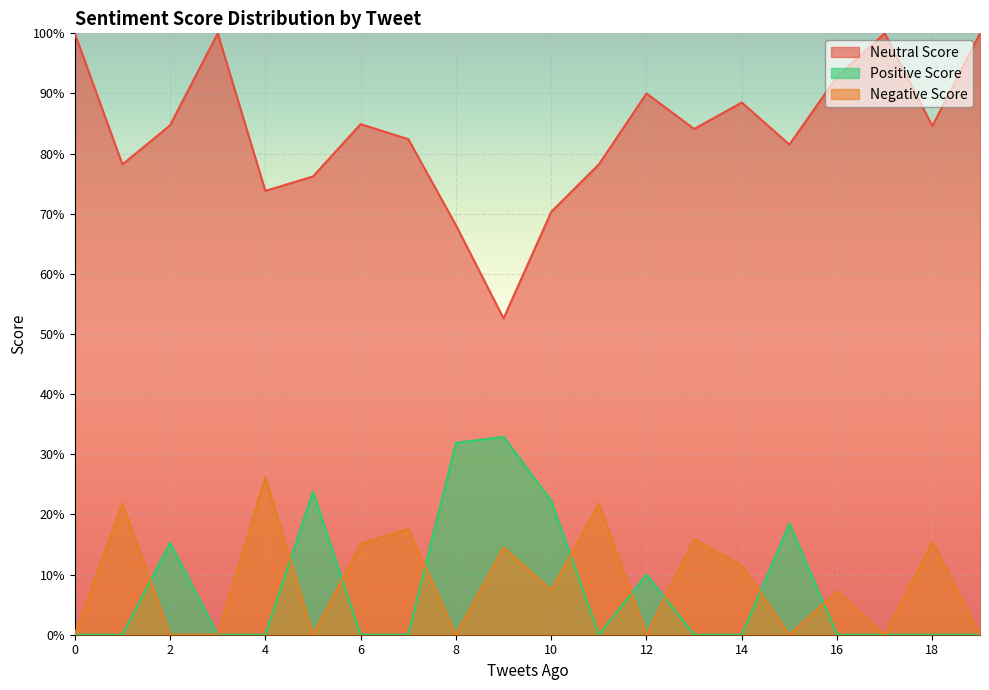

Which series has the largest range (max minus min)?

Neutral Score